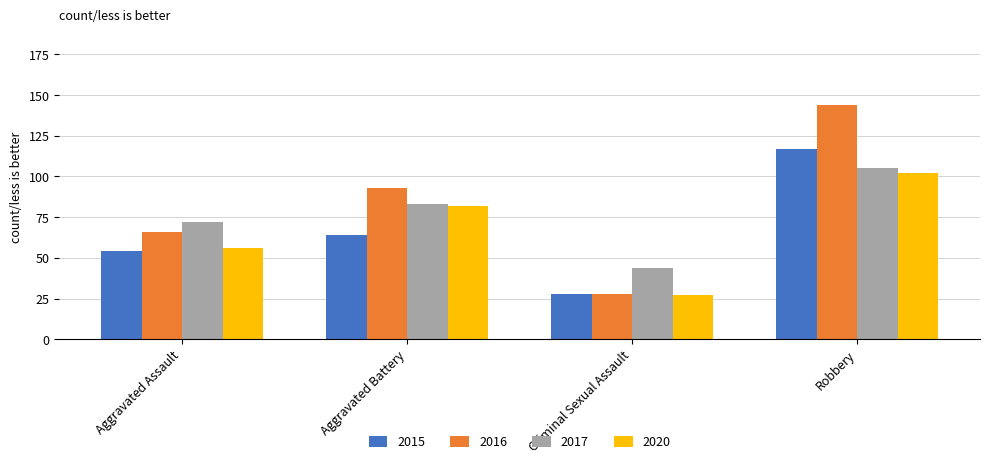

How many values in the 2020 series are below 82?

2